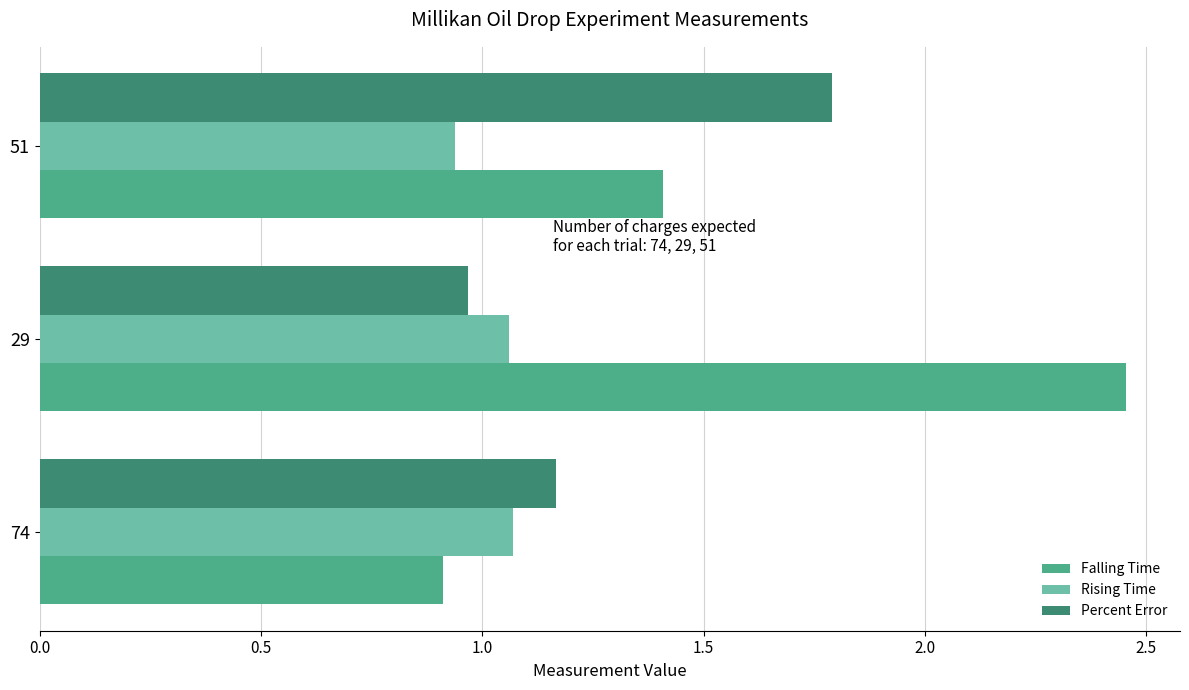

List the series in order of their peak value, lowest first.

Rising Time, Percent Error, Falling Time